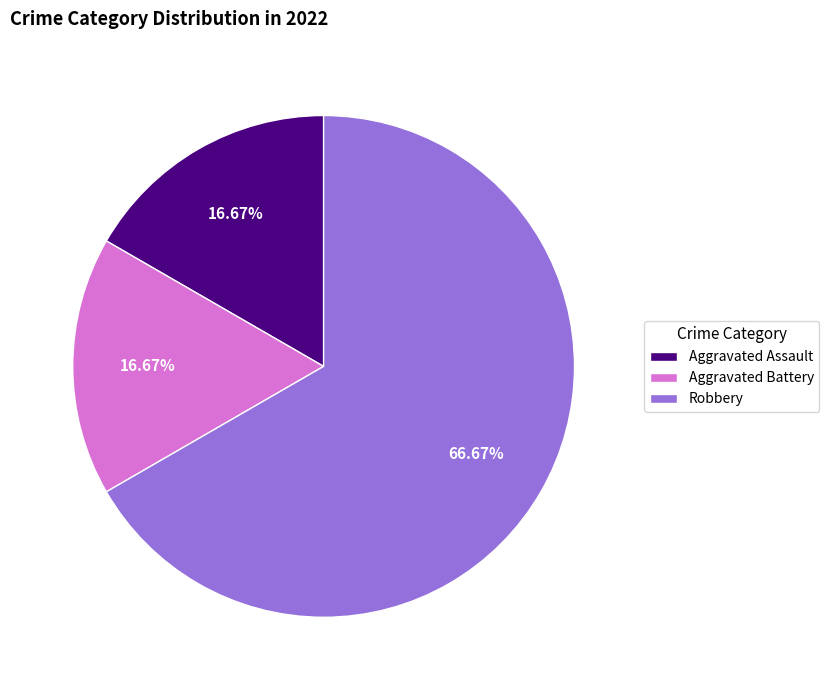

How many slices are in this pie chart?

3